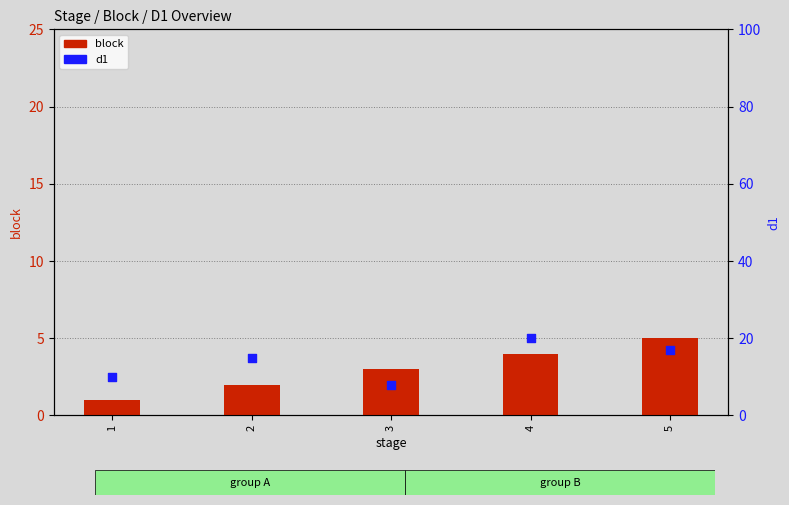

Which series has the largest total across all categories?

d1